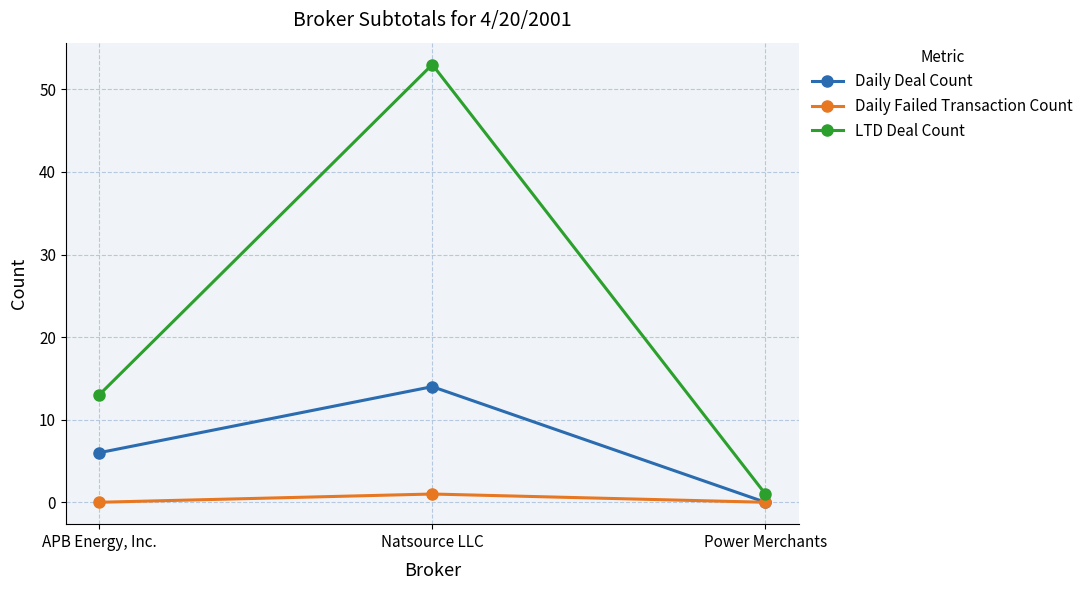

Between APB Energy, Inc. and Natsource LLC, which series saw the biggest shift?

LTD Deal Count